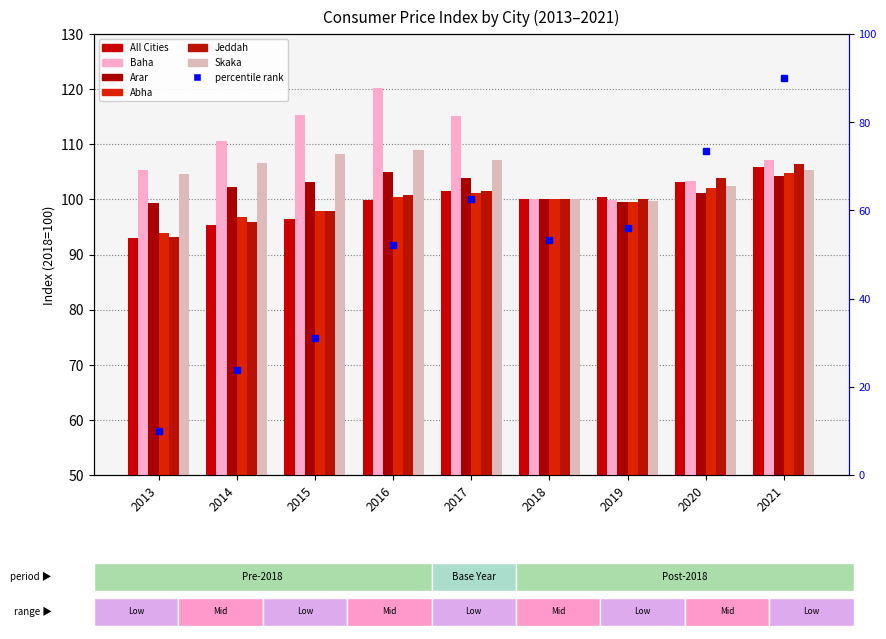

How many data points in Arar are above 102?

5